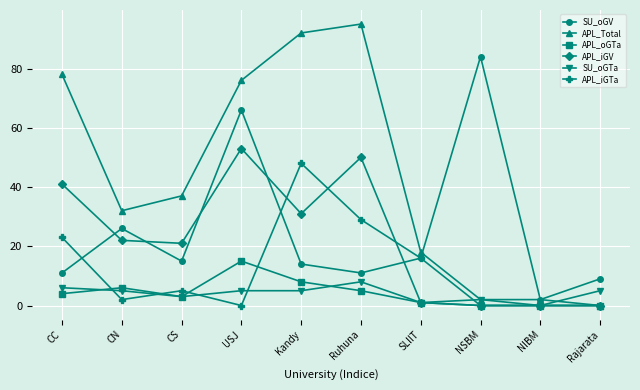

At how many categories does at least one series exceed 75?

5